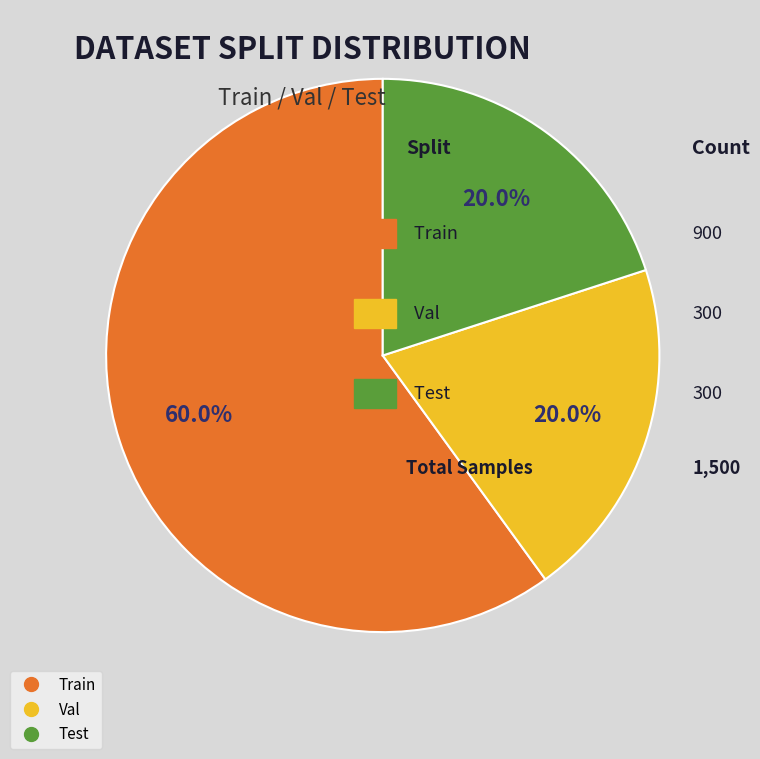

The Test slice represents 12% of the pie. True or false?

False